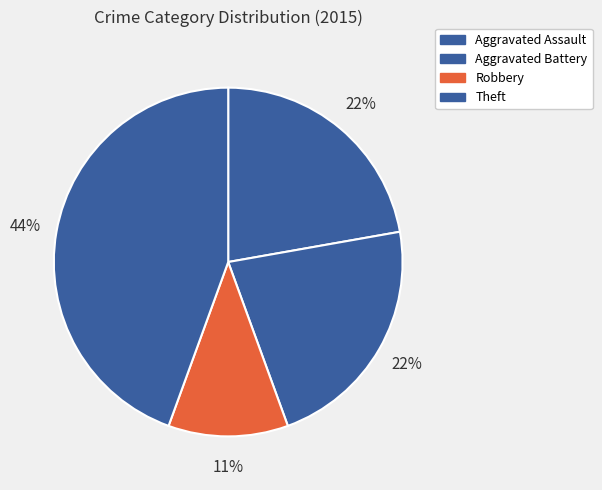

Is Theft the majority of the pie?

No